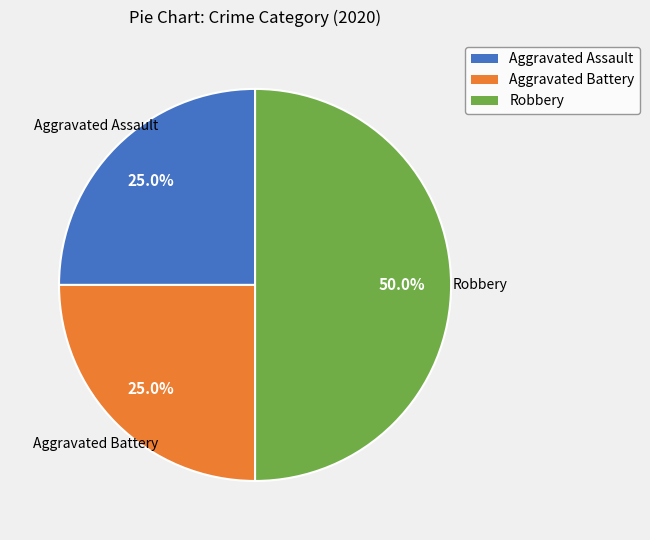

Between Robbery and Aggravated Assault, which is larger?

Robbery